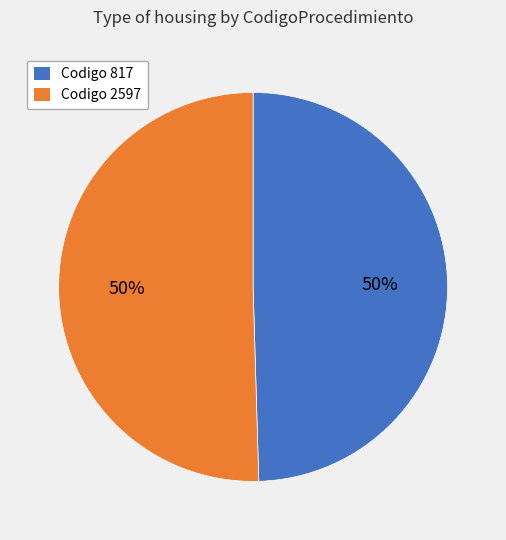

To the nearest percent, what is the average slice percentage?

50%